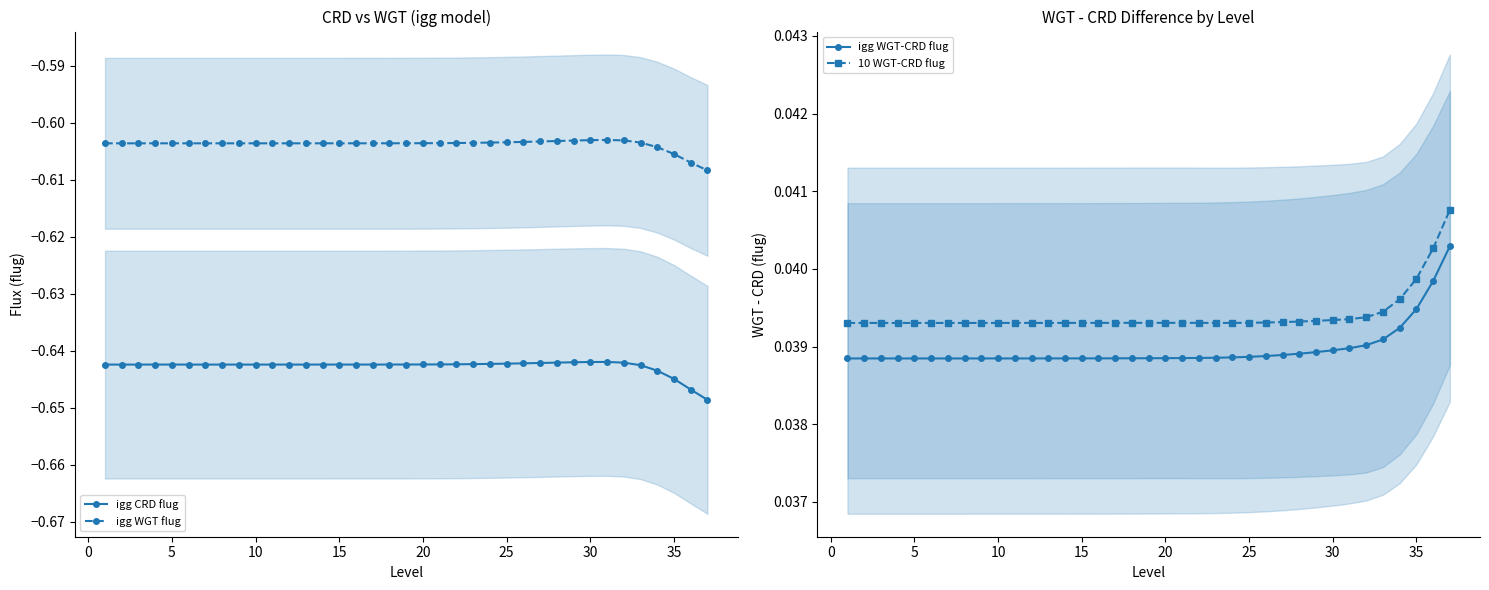

How many interior local valleys does the igg WGT-CRD flug series have?

1